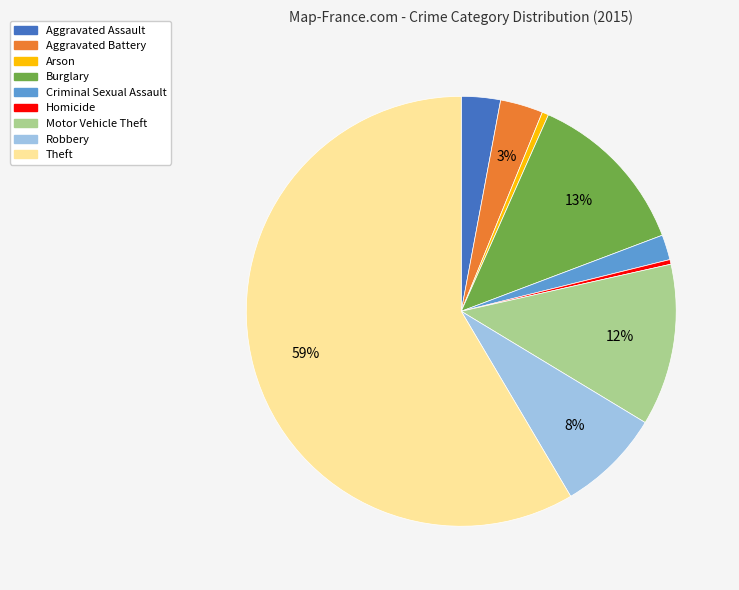

Approximately how many times larger is the value at Robbery compared to Arson?

16.0